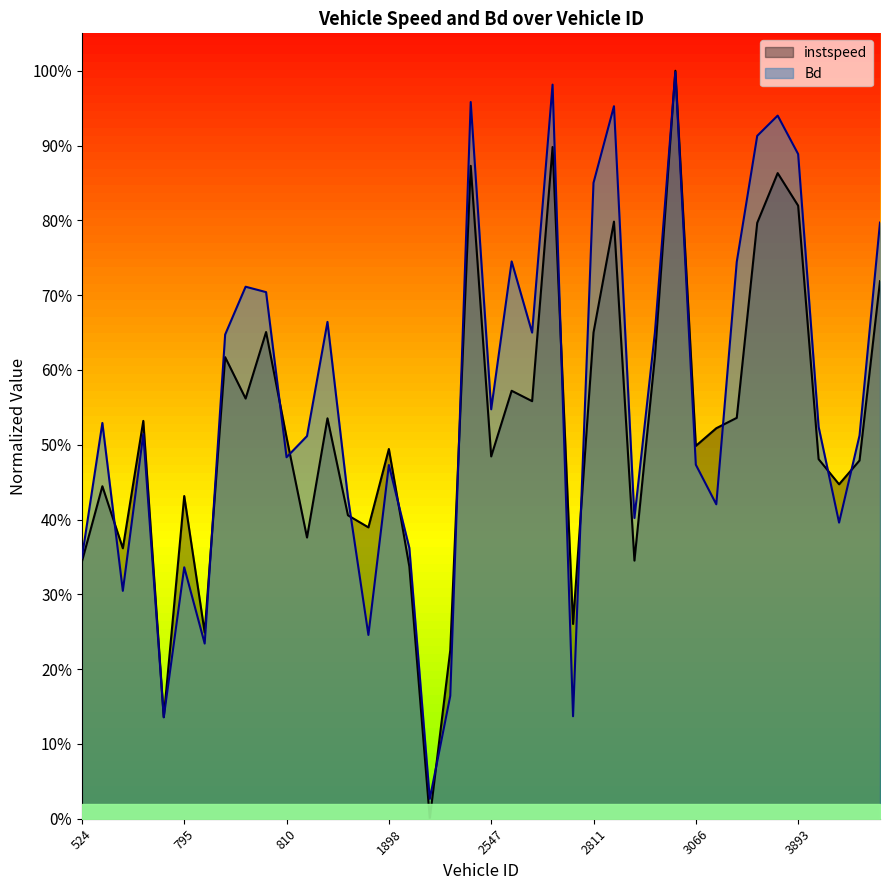

Rank the series at 541 from highest to lowest value.

Bd, instspeed